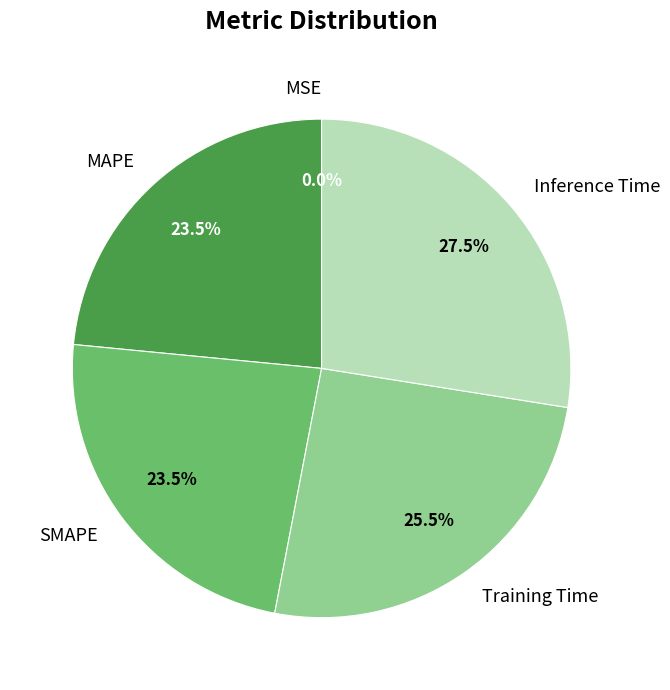

Which has a higher value, Training Time or Inference Time?

Inference Time